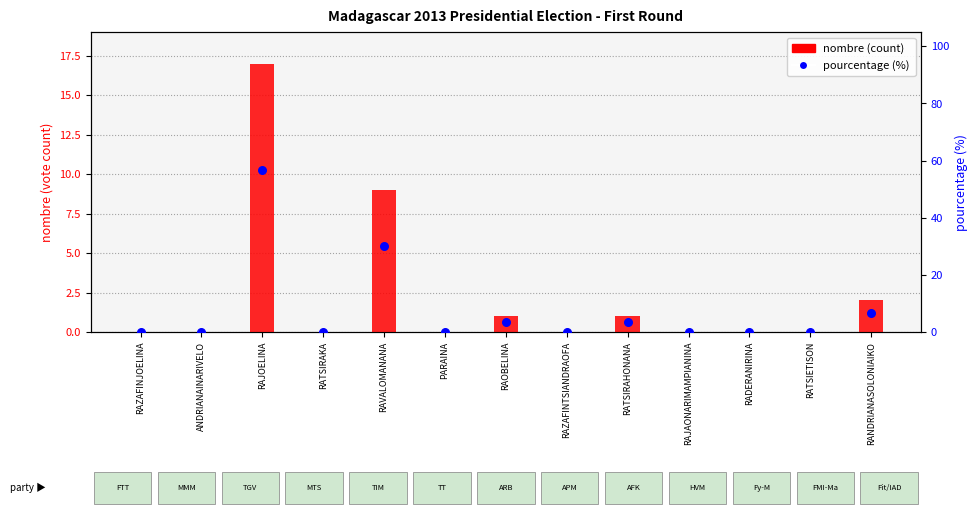

Which series has the largest total across all categories?

pourcentage (%)